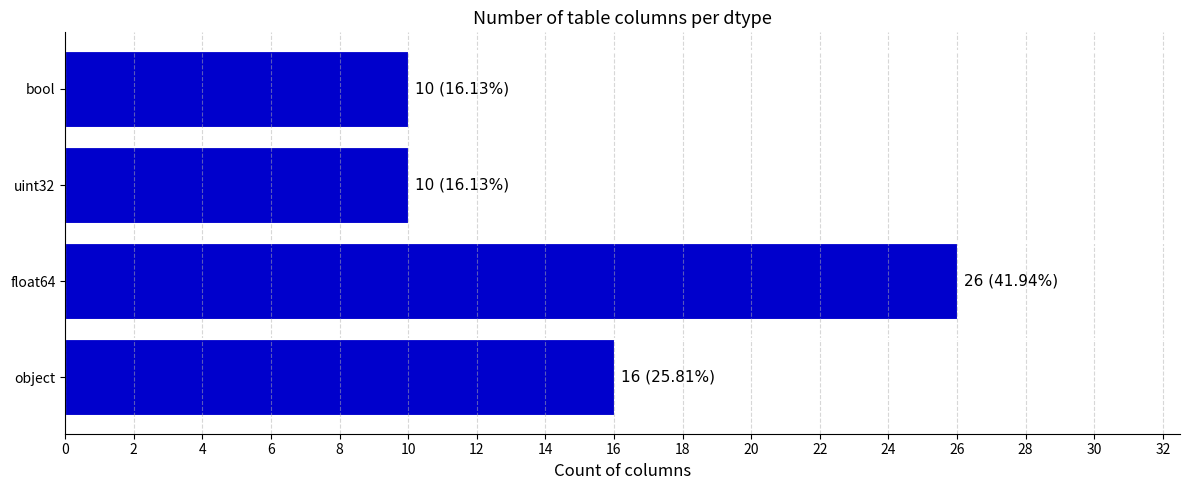

Between bool and object, which is larger?

object